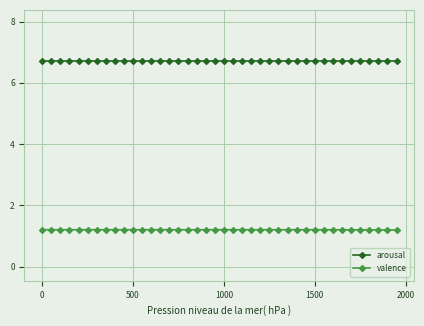

True or false: arousal and valence intersect in this chart.

False